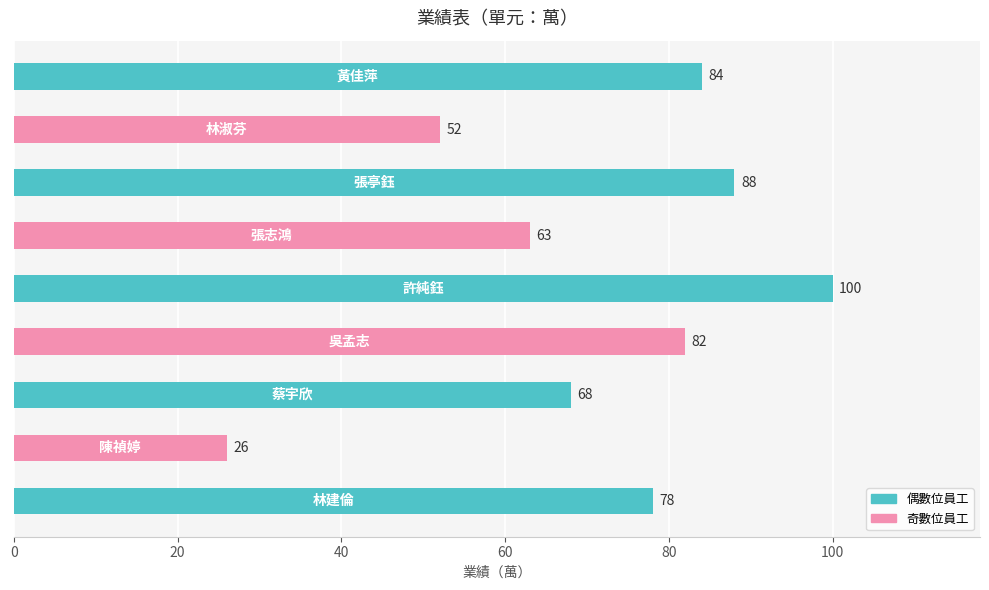

What is the greatest value displayed?

100